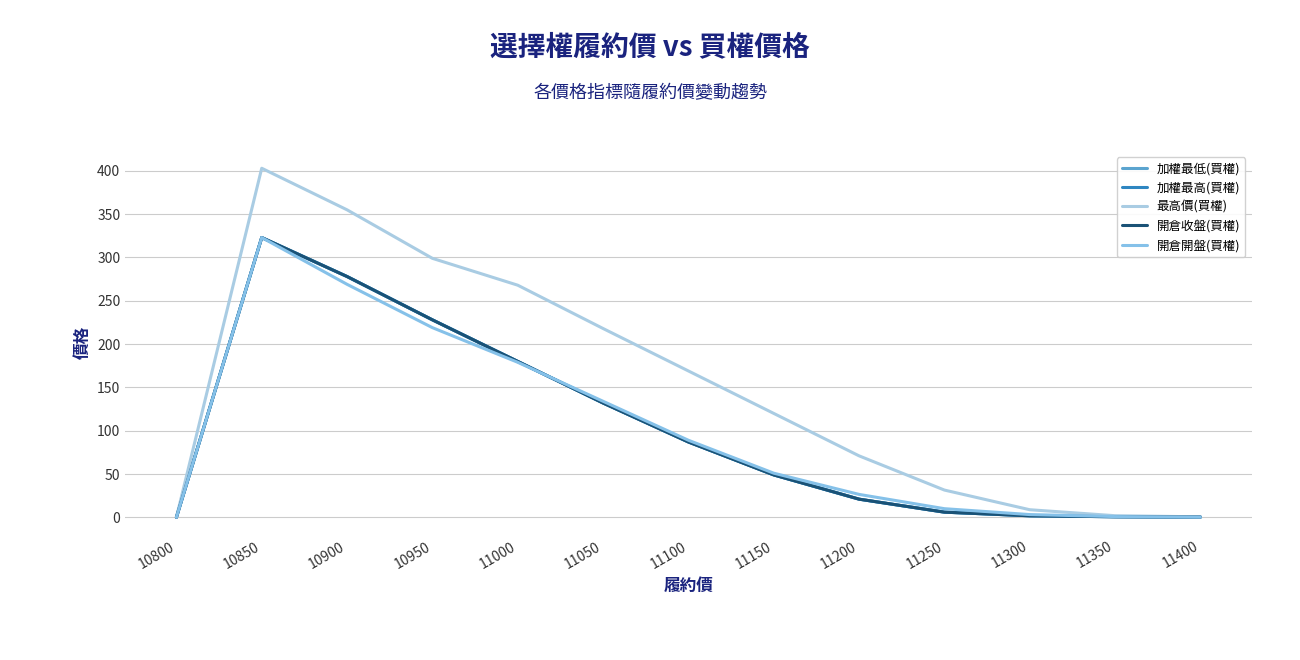

Does the chart display data point markers on the line(s)?

No